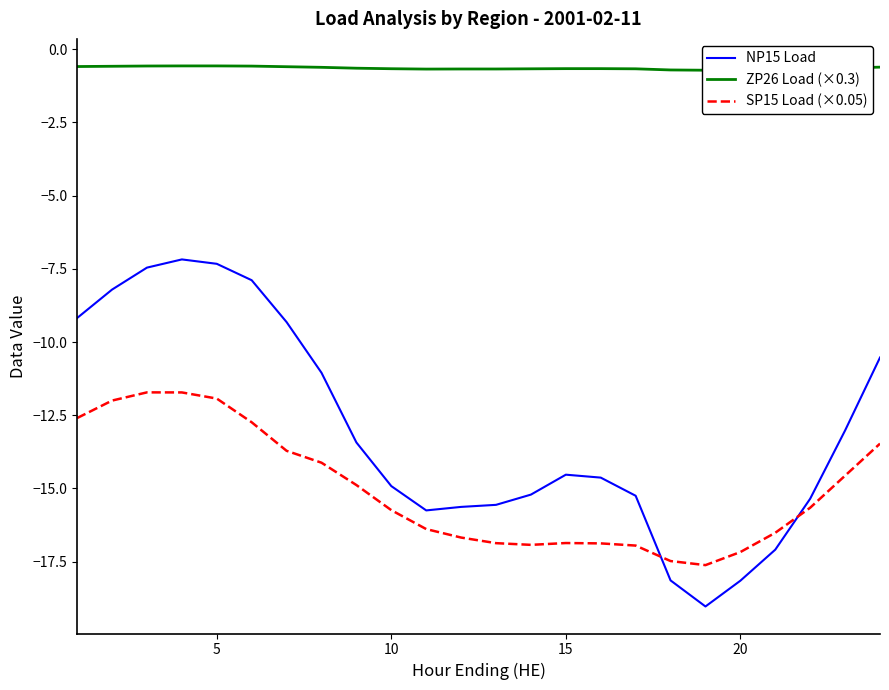

List the series in order of their peak value, highest first.

ZP26 Load (×0.3), NP15 Load, SP15 Load (×0.05)